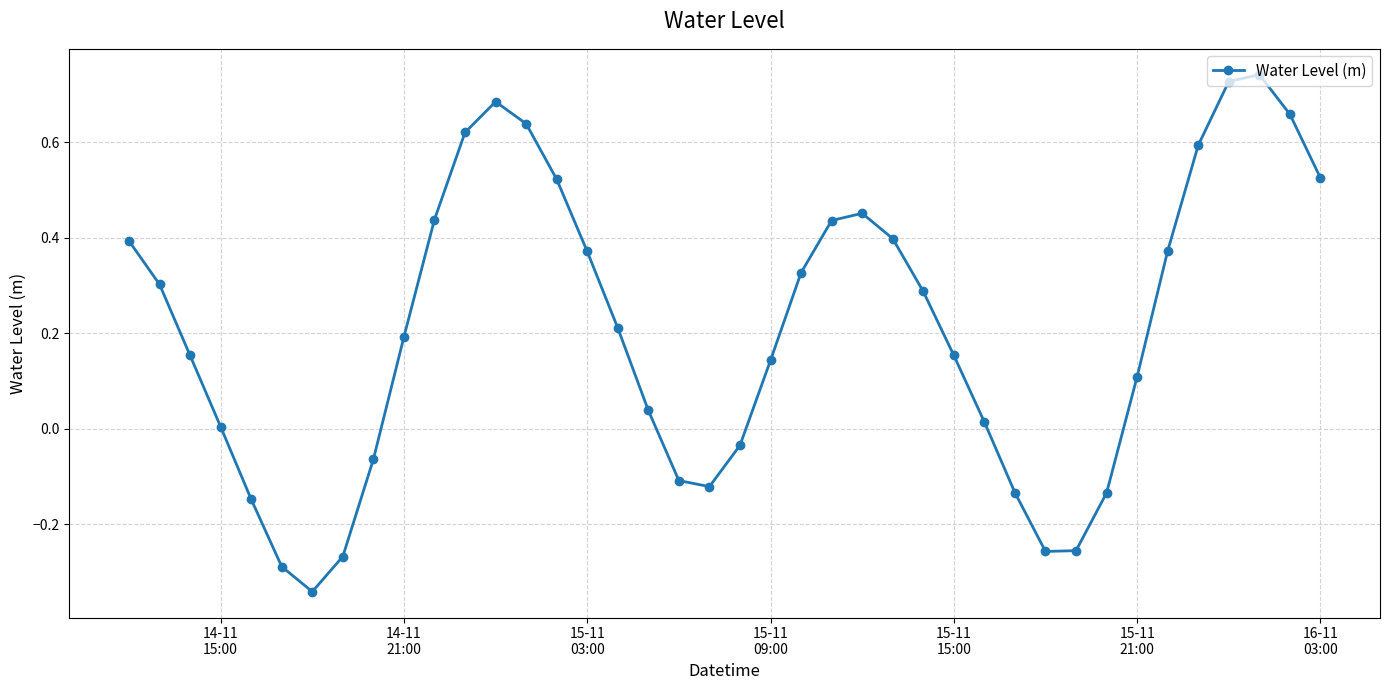

What is the sum of all values?

8.4